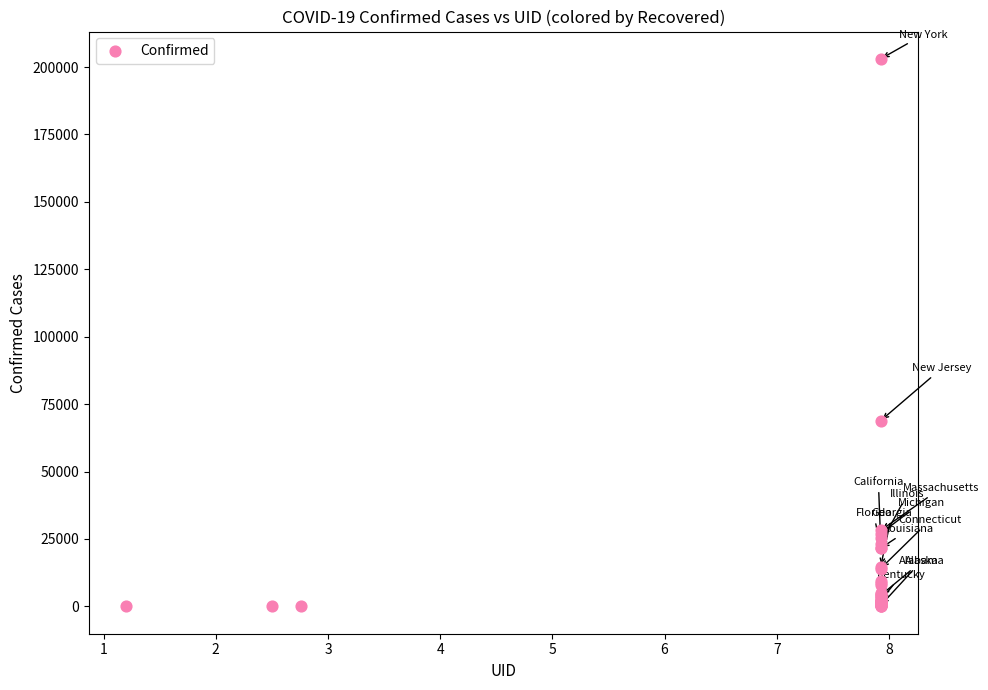

What Y value in the scatter plot is closest to 101510?

68824